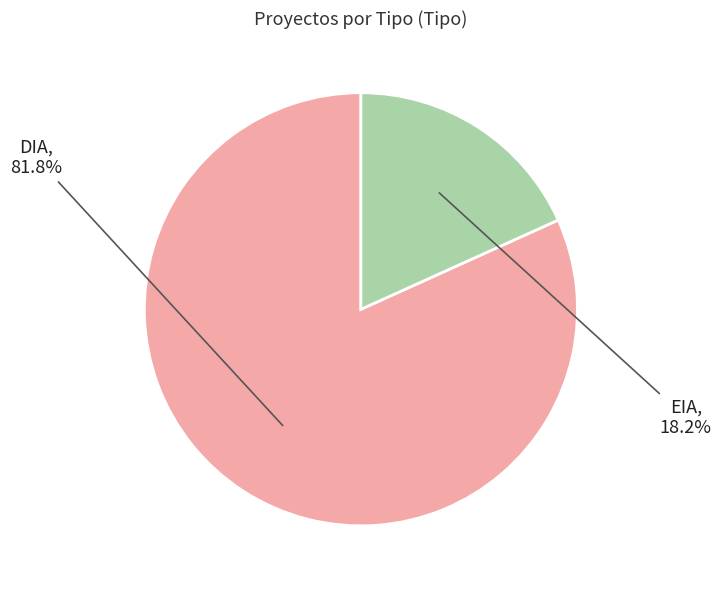

Rank the categories by value from highest to lowest.

DIA, EIA